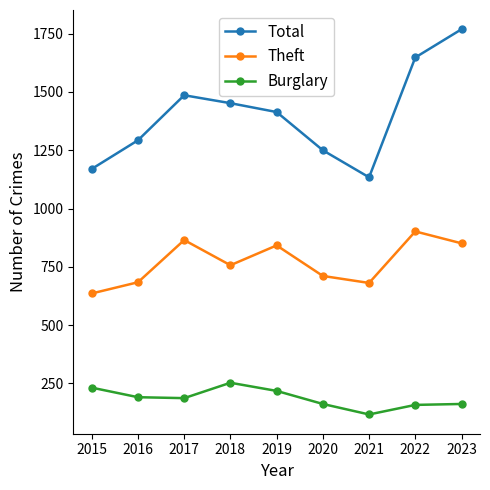

Where is Total nearest to the value 1451?

2018